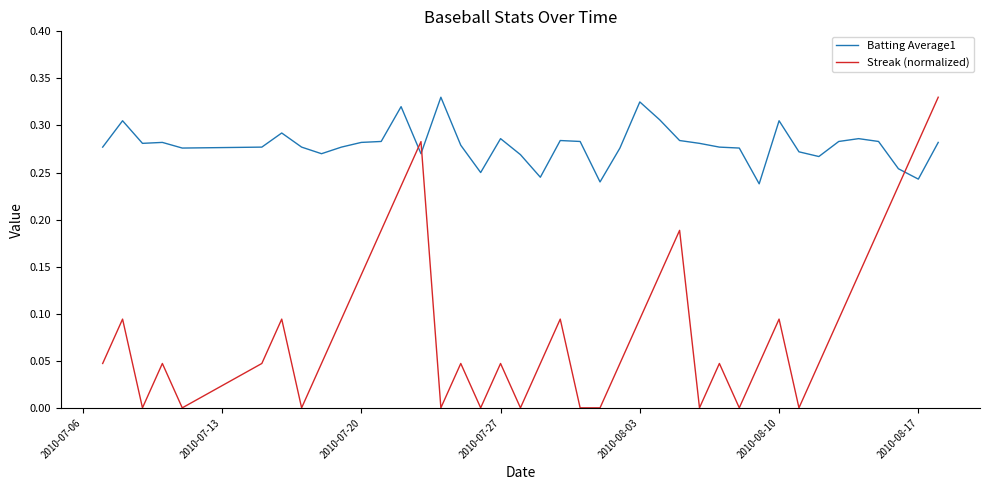

Which series has the widest spread of values?

Streak (normalized)